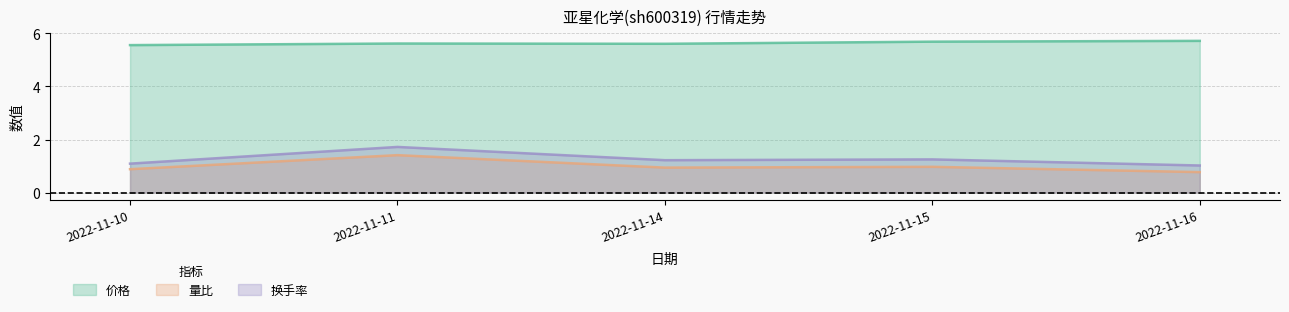

Reading left to right, transcribe all the data shown in this chart.

价格: 5.6	5.6	5.6	5.7	5.7
量比: 0.9	1.4	0.9	1.0	0.8
换手率: 1.1	1.7	1.2	1.2	1.0